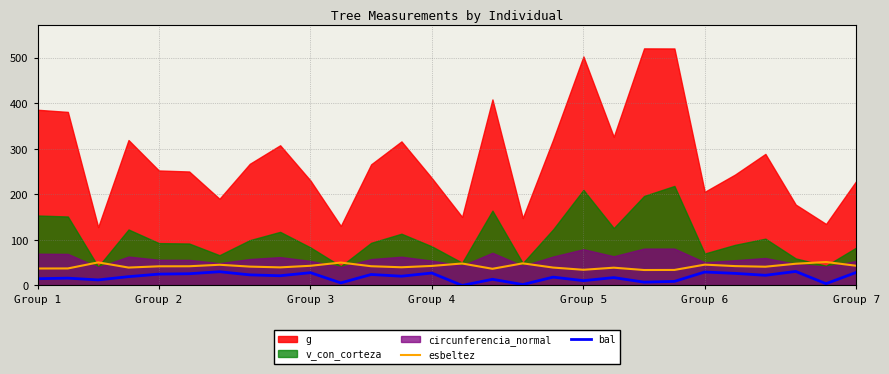

True or false: bal and esbeltez cross at least once.

False